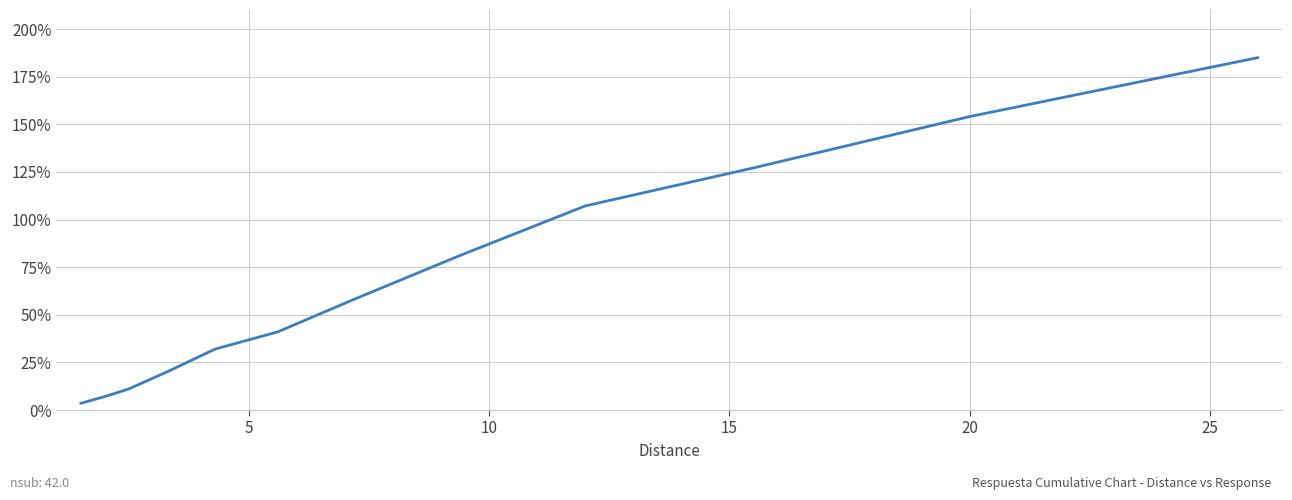

What is the maximum value shown in the chart?

185.0